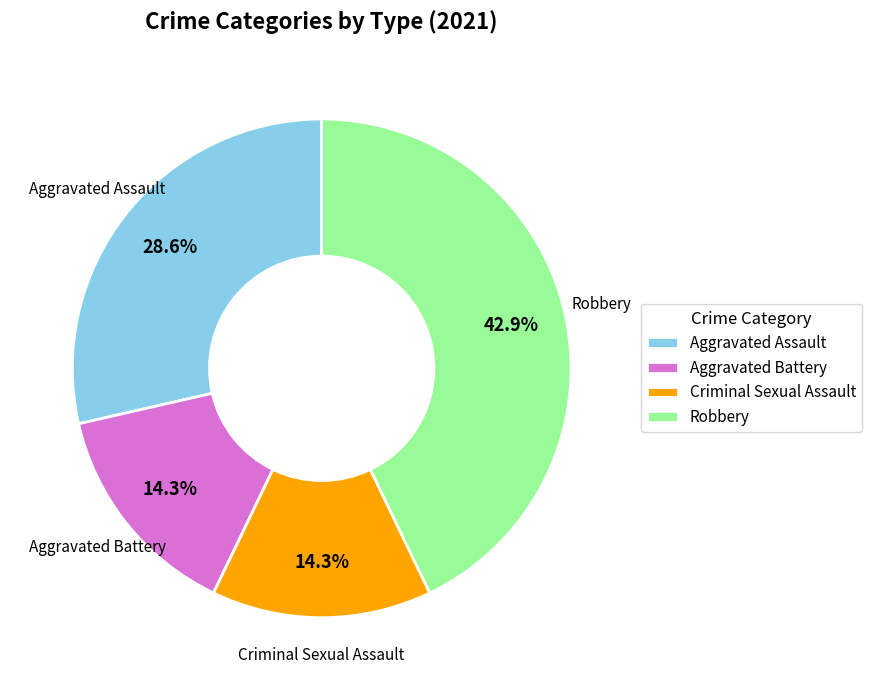

Between Robbery and Aggravated Assault, which is larger?

Robbery